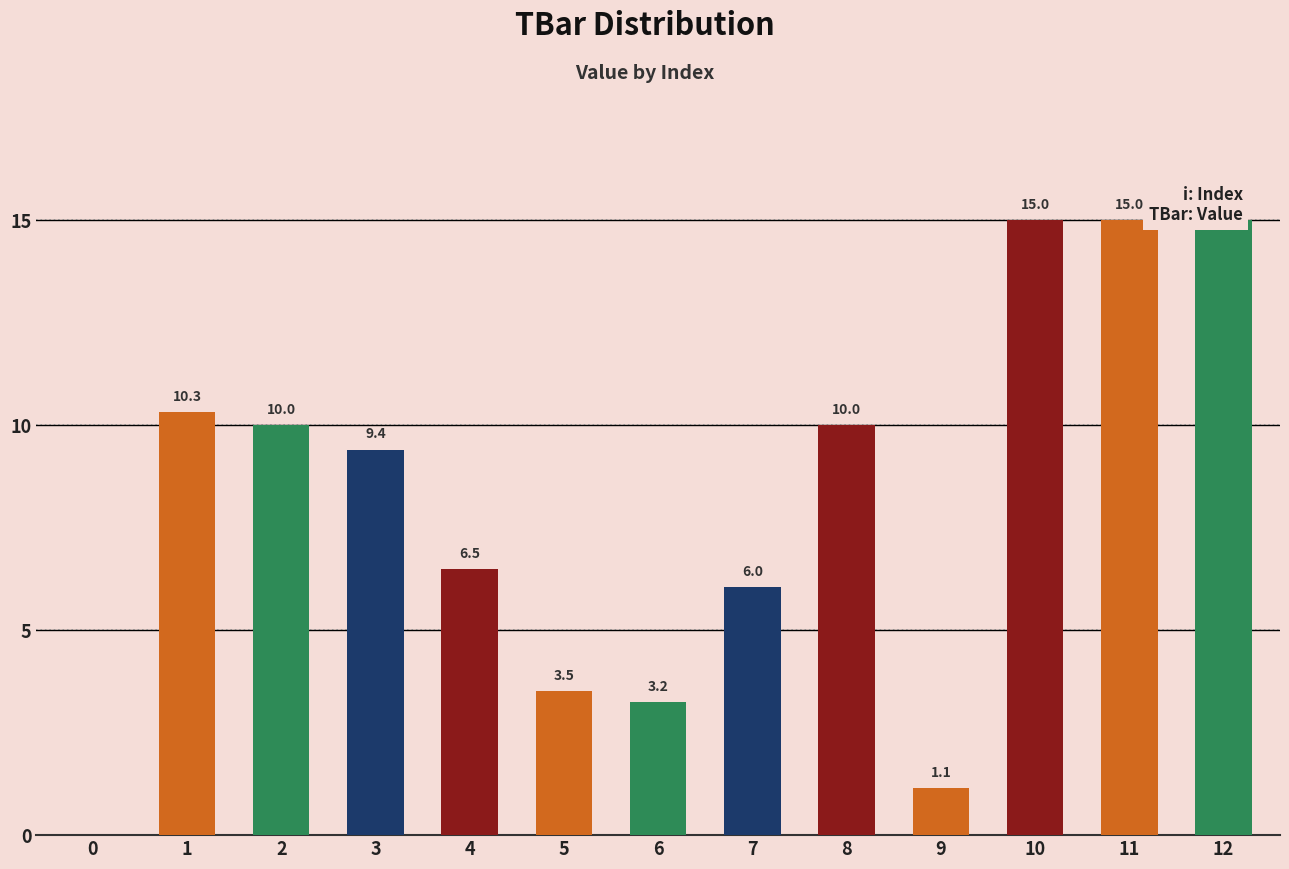

What is the value of the 2nd bar from the left?

10.3